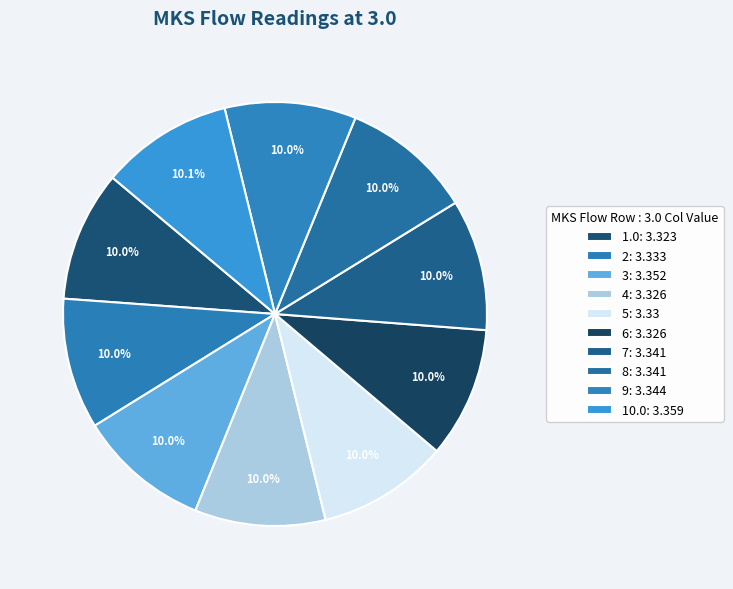

What is the largest slice in the pie chart?

10.0